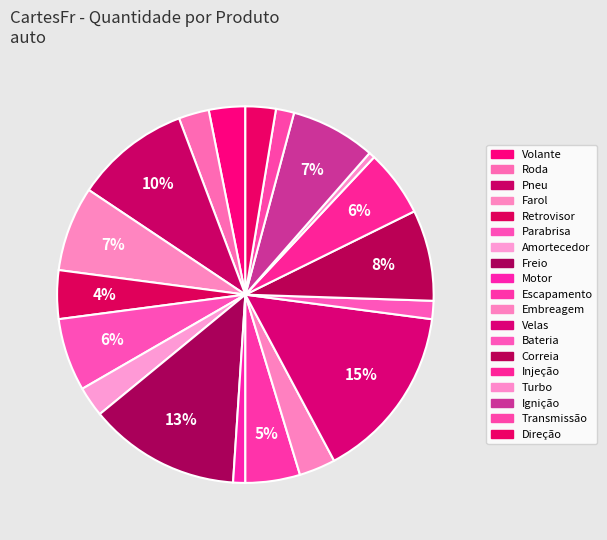

How many segments does this pie chart have?

19